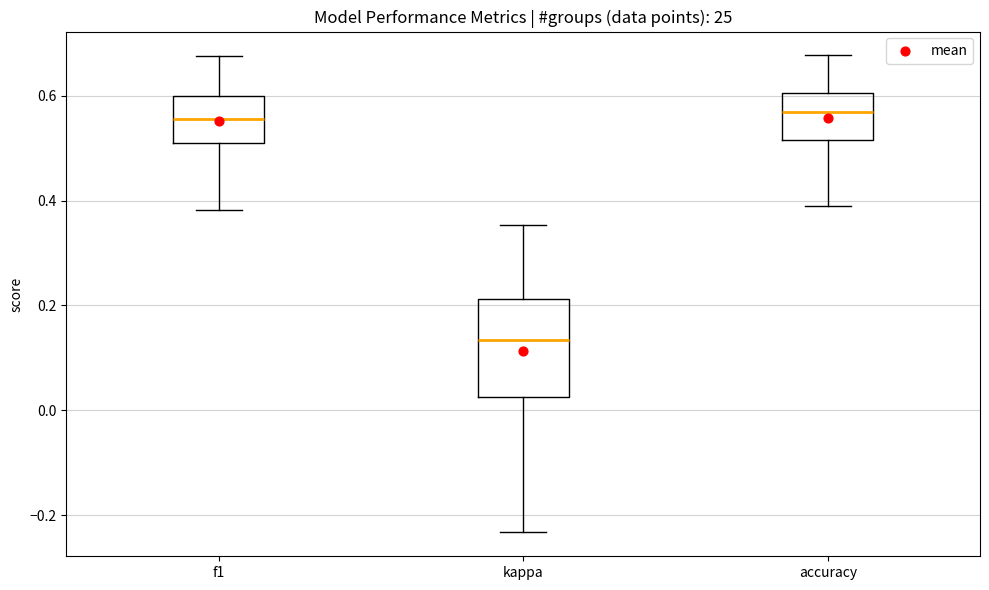

Where is the upper edge of the box for f1 on the y-axis? The values are not printed on the chart, so give them approximately, as read against the axis.

0.60